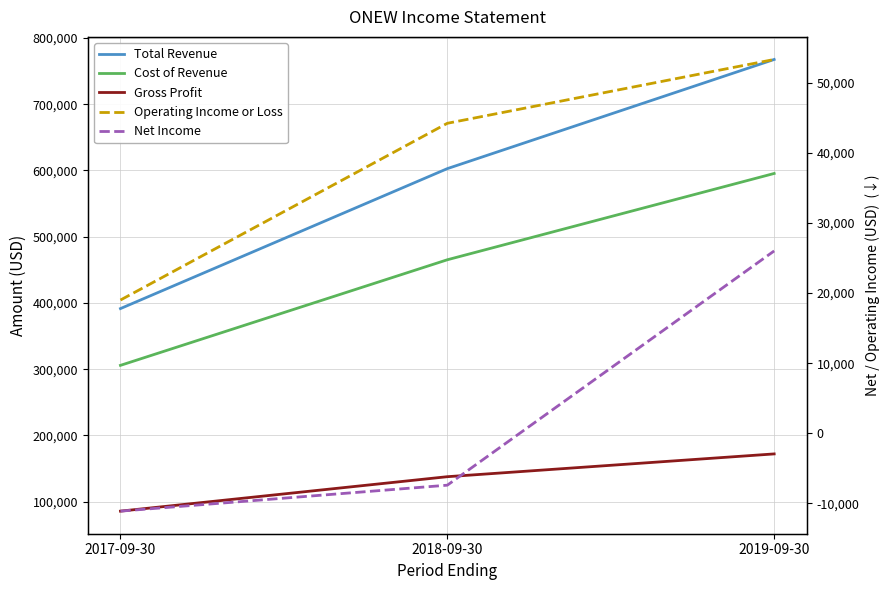

What is the spread (max minus min) of values at 2019-09-30?

741600